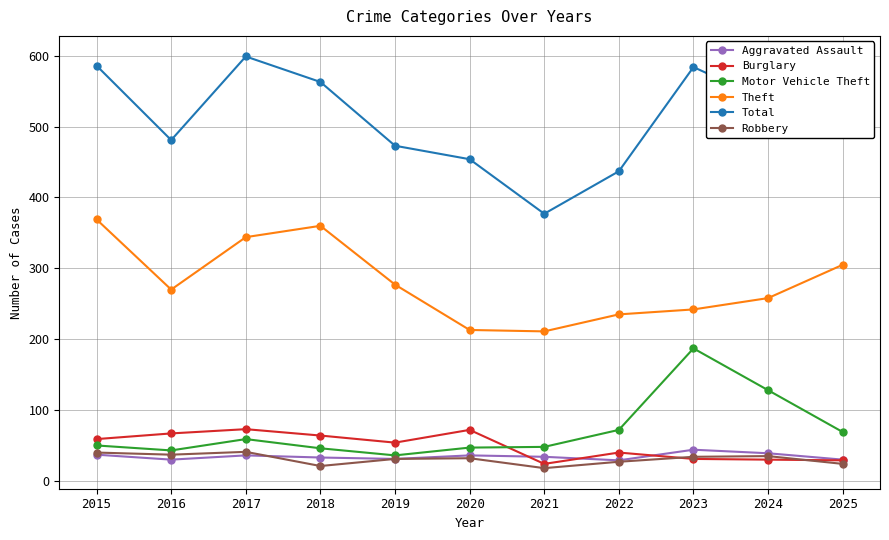

Between 2016 and 2024, which series saw the biggest shift?

Motor Vehicle Theft